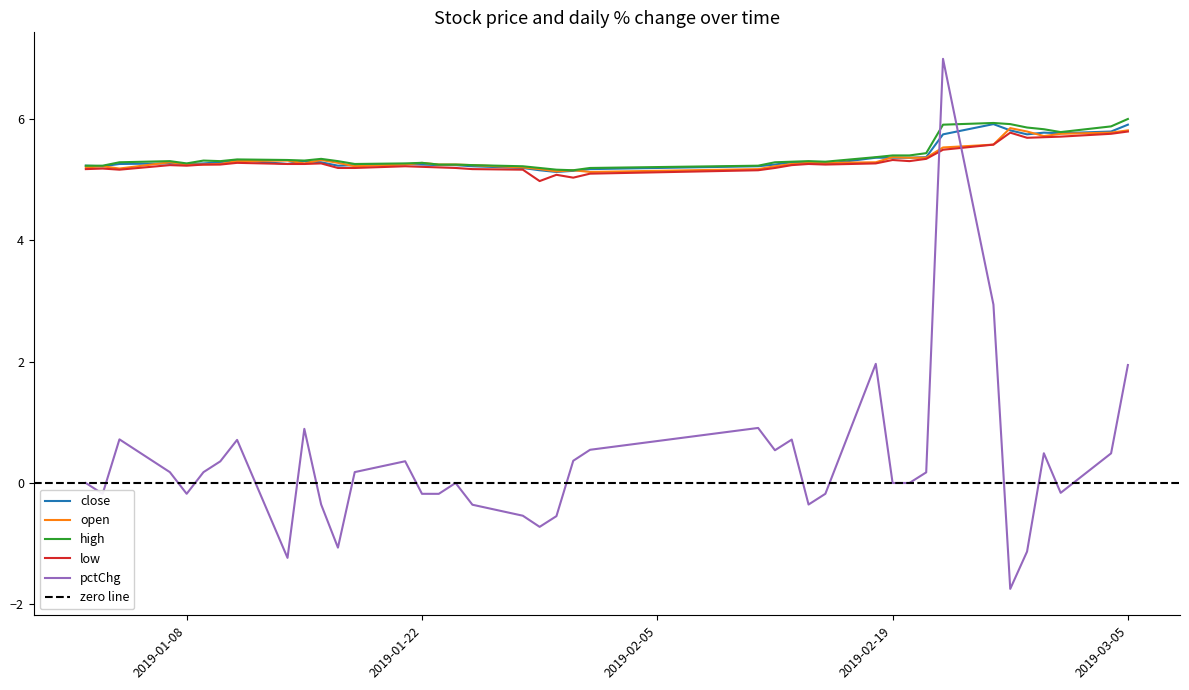

What is the label of the 31st point from the right?

2019-01-15